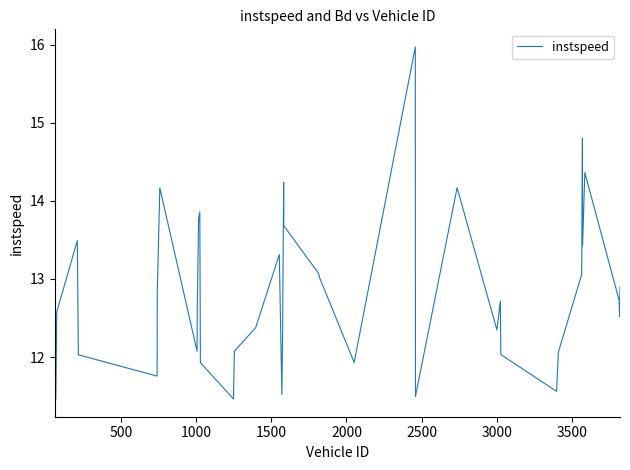

What is the greatest value displayed?

16.0